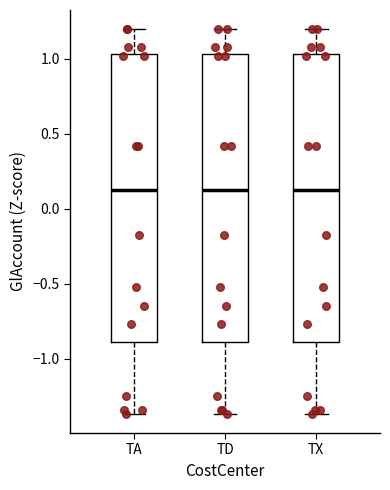

Where does the median line of the box for TD sit on the y-axis? The values are not printed on the chart, so give them approximately, as read against the axis.

0.10